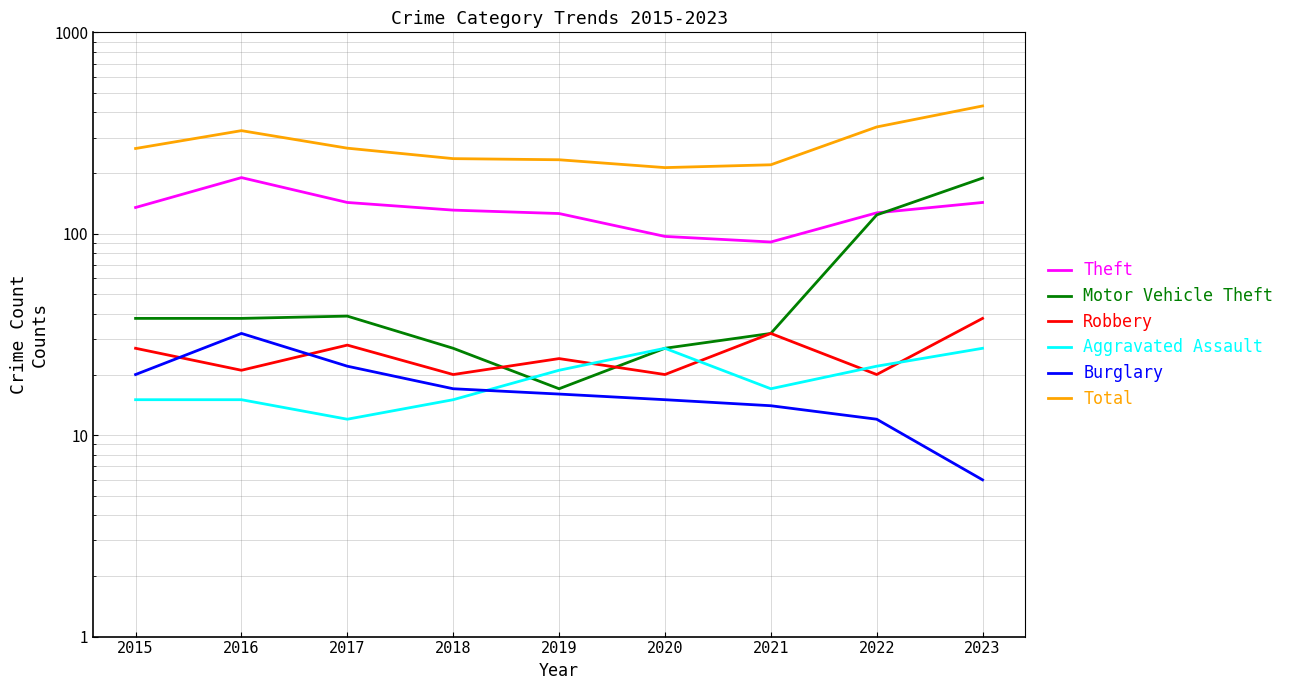

What is the value of the Theft point at the 8th from the left?

127